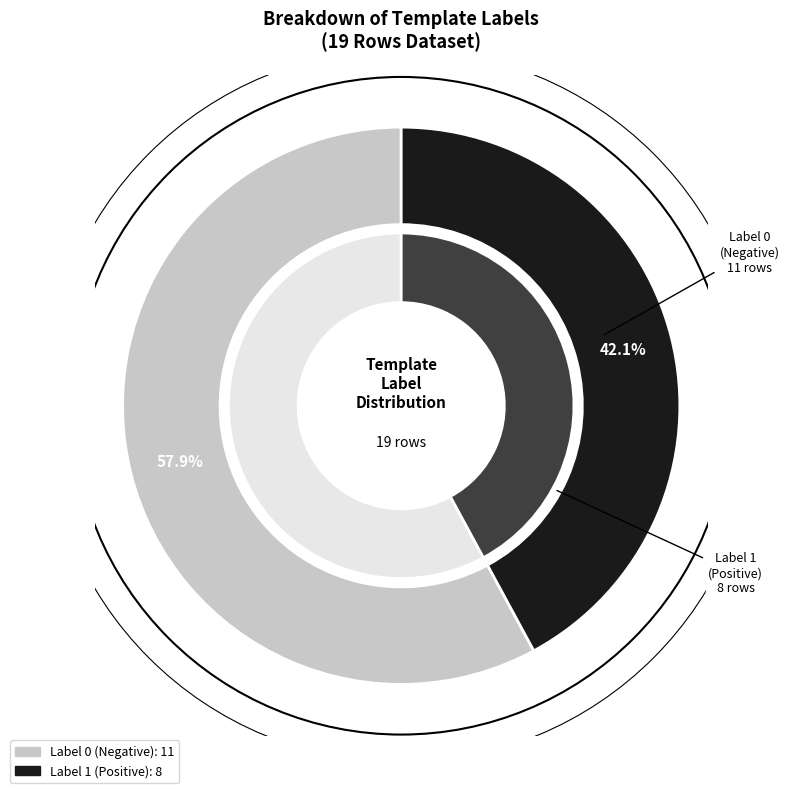

To the nearest percent, what percentage of the pie is 1?

42%